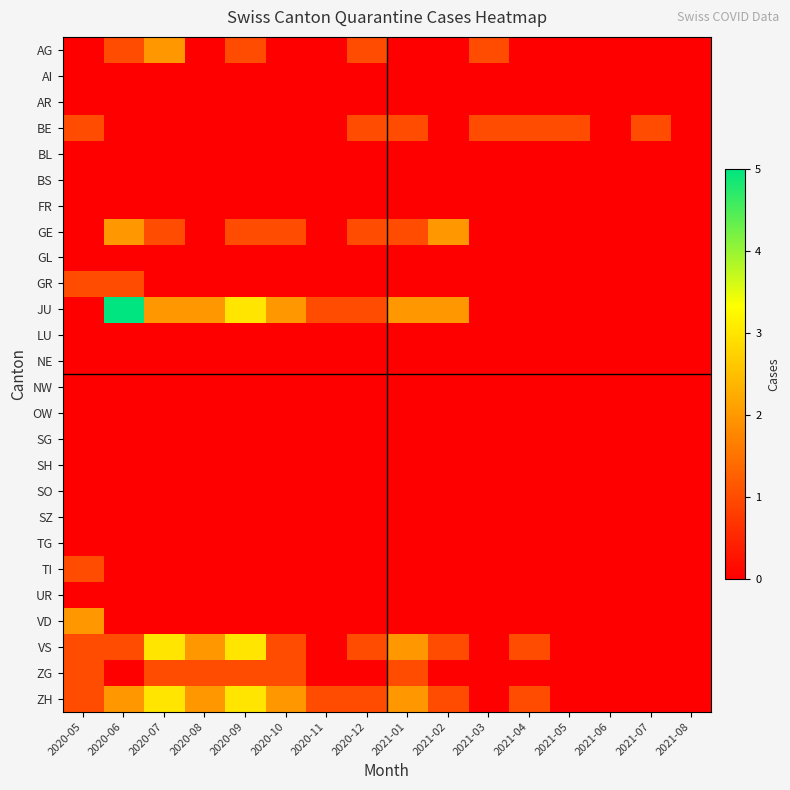

Reading left to right, transcribe all the data shown in this chart.

AG: 2020-05=0	2020-06=1	2020-07=2	2020-08=0	2020-09=1	2020-10=0	2020-11=0	2020-12=1	2021-01=0	2021-02=0	2021-03=1	2021-04=0	2021-05=0	2021-06=0	2021-07=0	2021-08=0
AI: 2020-05=0	2020-06=0	2020-07=0	2020-08=0	2020-09=0	2020-10=0	2020-11=0	2020-12=0	2021-01=0	2021-02=0	2021-03=0	2021-04=0	2021-05=0	2021-06=0	2021-07=0	2021-08=0
AR: 2020-05=0	2020-06=0	2020-07=0	2020-08=0	2020-09=0	2020-10=0	2020-11=0	2020-12=0	2021-01=0	2021-02=0	2021-03=0	2021-04=0	2021-05=0	2021-06=0	2021-07=0	2021-08=0
BE: 2020-05=1	2020-06=0	2020-07=0	2020-08=0	2020-09=0	2020-10=0	2020-11=0	2020-12=1	2021-01=1	2021-02=0	2021-03=1	2021-04=1	2021-05=1	2021-06=0	2021-07=1	2021-08=0
BL: 2020-05=0	2020-06=0	2020-07=0	2020-08=0	2020-09=0	2020-10=0	2020-11=0	2020-12=0	2021-01=0	2021-02=0	2021-03=0	2021-04=0	2021-05=0	2021-06=0	2021-07=0	2021-08=0
BS: 2020-05=0	2020-06=0	2020-07=0	2020-08=0	2020-09=0	2020-10=0	2020-11=0	2020-12=0	2021-01=0	2021-02=0	2021-03=0	2021-04=0	2021-05=0	2021-06=0	2021-07=0	2021-08=0
FR: 2020-05=0	2020-06=0	2020-07=0	2020-08=0	2020-09=0	2020-10=0	2020-11=0	2020-12=0	2021-01=0	2021-02=0	2021-03=0	2021-04=0	2021-05=0	2021-06=0	2021-07=0	2021-08=0
GE: 2020-05=0	2020-06=2	2020-07=1	2020-08=0	2020-09=1	2020-10=1	2020-11=0	2020-12=1	2021-01=1	2021-02=2	2021-03=0	2021-04=0	2021-05=0	2021-06=0	2021-07=0	2021-08=0
GL: 2020-05=0	2020-06=0	2020-07=0	2020-08=0	2020-09=0	2020-10=0	2020-11=0	2020-12=0	2021-01=0	2021-02=0	2021-03=0	2021-04=0	2021-05=0	2021-06=0	2021-07=0	2021-08=0
GR: 2020-05=1	2020-06=1	2020-07=0	2020-08=0	2020-09=0	2020-10=0	2020-11=0	2020-12=0	2021-01=0	2021-02=0	2021-03=0	2021-04=0	2021-05=0	2021-06=0	2021-07=0	2021-08=0
JU: 2020-05=0	2020-06=5	2020-07=2	2020-08=2	2020-09=3	2020-10=2	2020-11=1	2020-12=1	2021-01=2	2021-02=2	2021-03=0	2021-04=0	2021-05=0	2021-06=0	2021-07=0	2021-08=0
LU: 2020-05=0	2020-06=0	2020-07=0	2020-08=0	2020-09=0	2020-10=0	2020-11=0	2020-12=0	2021-01=0	2021-02=0	2021-03=0	2021-04=0	2021-05=0	2021-06=0	2021-07=0	2021-08=0
NE: 2020-05=0	2020-06=0	2020-07=0	2020-08=0	2020-09=0	2020-10=0	2020-11=0	2020-12=0	2021-01=0	2021-02=0	2021-03=0	2021-04=0	2021-05=0	2021-06=0	2021-07=0	2021-08=0
NW: 2020-05=0	2020-06=0	2020-07=0	2020-08=0	2020-09=0	2020-10=0	2020-11=0	2020-12=0	2021-01=0	2021-02=0	2021-03=0	2021-04=0	2021-05=0	2021-06=0	2021-07=0	2021-08=0
OW: 2020-05=0	2020-06=0	2020-07=0	2020-08=0	2020-09=0	2020-10=0	2020-11=0	2020-12=0	2021-01=0	2021-02=0	2021-03=0	2021-04=0	2021-05=0	2021-06=0	2021-07=0	2021-08=0
SG: 2020-05=0	2020-06=0	2020-07=0	2020-08=0	2020-09=0	2020-10=0	2020-11=0	2020-12=0	2021-01=0	2021-02=0	2021-03=0	2021-04=0	2021-05=0	2021-06=0	2021-07=0	2021-08=0
SH: 2020-05=0	2020-06=0	2020-07=0	2020-08=0	2020-09=0	2020-10=0	2020-11=0	2020-12=0	2021-01=0	2021-02=0	2021-03=0	2021-04=0	2021-05=0	2021-06=0	2021-07=0	2021-08=0
SO: 2020-05=0	2020-06=0	2020-07=0	2020-08=0	2020-09=0	2020-10=0	2020-11=0	2020-12=0	2021-01=0	2021-02=0	2021-03=0	2021-04=0	2021-05=0	2021-06=0	2021-07=0	2021-08=0
SZ: 2020-05=0	2020-06=0	2020-07=0	2020-08=0	2020-09=0	2020-10=0	2020-11=0	2020-12=0	2021-01=0	2021-02=0	2021-03=0	2021-04=0	2021-05=0	2021-06=0	2021-07=0	2021-08=0
TG: 2020-05=0	2020-06=0	2020-07=0	2020-08=0	2020-09=0	2020-10=0	2020-11=0	2020-12=0	2021-01=0	2021-02=0	2021-03=0	2021-04=0	2021-05=0	2021-06=0	2021-07=0	2021-08=0
TI: 2020-05=1	2020-06=0	2020-07=0	2020-08=0	2020-09=0	2020-10=0	2020-11=0	2020-12=0	2021-01=0	2021-02=0	2021-03=0	2021-04=0	2021-05=0	2021-06=0	2021-07=0	2021-08=0
UR: 2020-05=0	2020-06=0	2020-07=0	2020-08=0	2020-09=0	2020-10=0	2020-11=0	2020-12=0	2021-01=0	2021-02=0	2021-03=0	2021-04=0	2021-05=0	2021-06=0	2021-07=0	2021-08=0
VD: 2020-05=2	2020-06=0	2020-07=0	2020-08=0	2020-09=0	2020-10=0	2020-11=0	2020-12=0	2021-01=0	2021-02=0	2021-03=0	2021-04=0	2021-05=0	2021-06=0	2021-07=0	2021-08=0
VS: 2020-05=1	2020-06=1	2020-07=3	2020-08=2	2020-09=3	2020-10=1	2020-11=0	2020-12=1	2021-01=2	2021-02=1	2021-03=0	2021-04=1	2021-05=0	2021-06=0	2021-07=0	2021-08=0
ZG: 2020-05=1	2020-06=0	2020-07=1	2020-08=1	2020-09=1	2020-10=1	2020-11=0	2020-12=0	2021-01=1	2021-02=0	2021-03=0	2021-04=0	2021-05=0	2021-06=0	2021-07=0	2021-08=0
ZH: 2020-05=1	2020-06=2	2020-07=3	2020-08=2	2020-09=3	2020-10=2	2020-11=1	2020-12=1	2021-01=2	2021-02=1	2021-03=0	2021-04=1	2021-05=0	2021-06=0	2021-07=0	2021-08=0